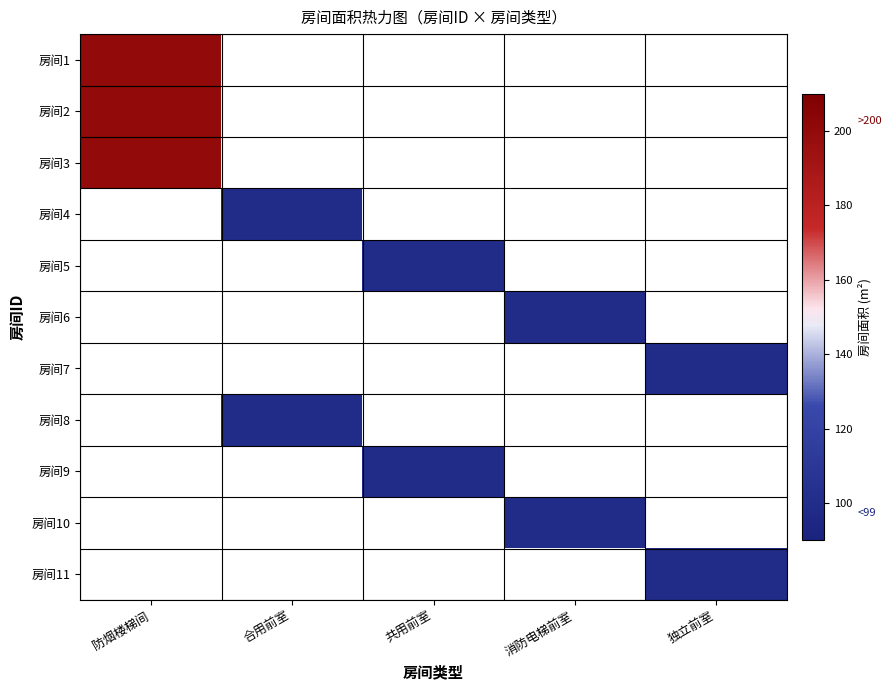

List the series in order of their peak value, lowest first.

房间1, 房间2, 房间3, 房间4, 房间5, 房间6, 房间7, 房间8, 房间9, 房间10, 房间11